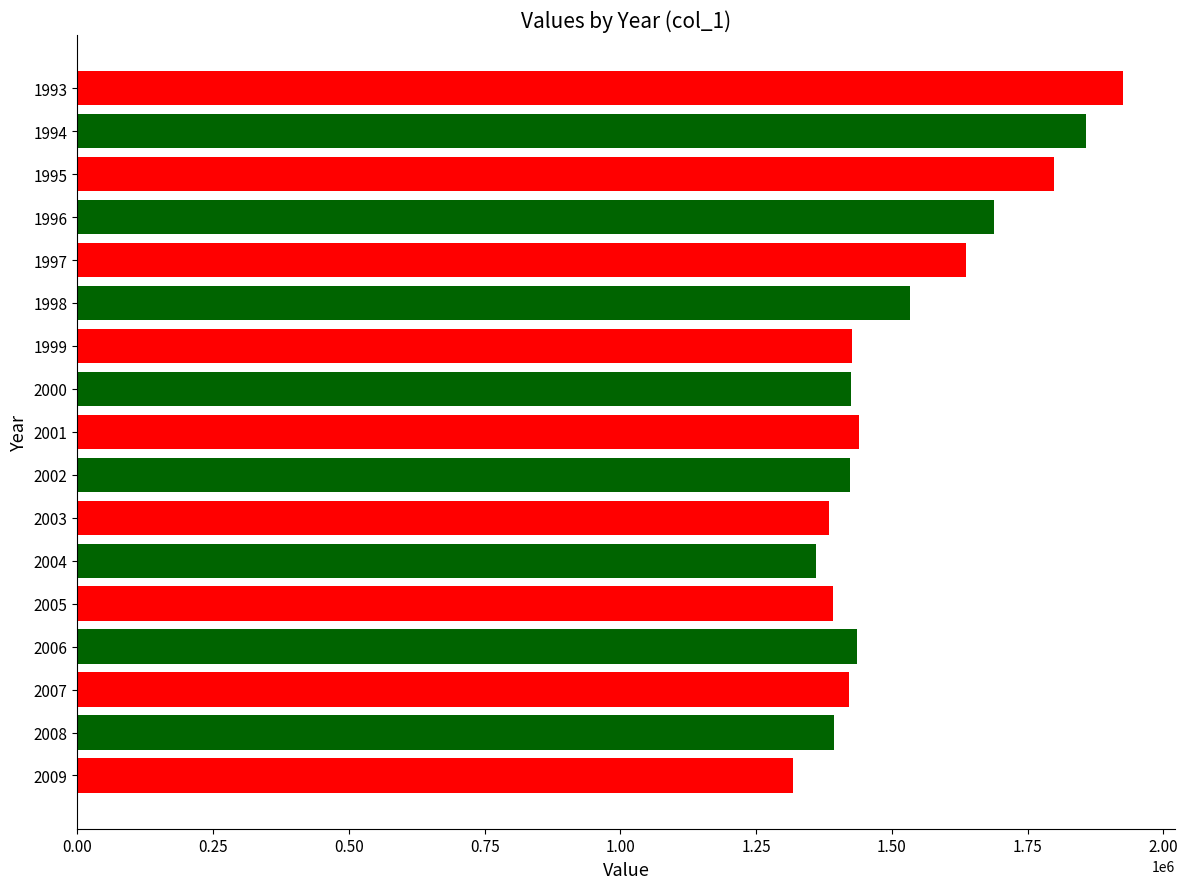

What is the value of the 8th bar from the top?

1425486